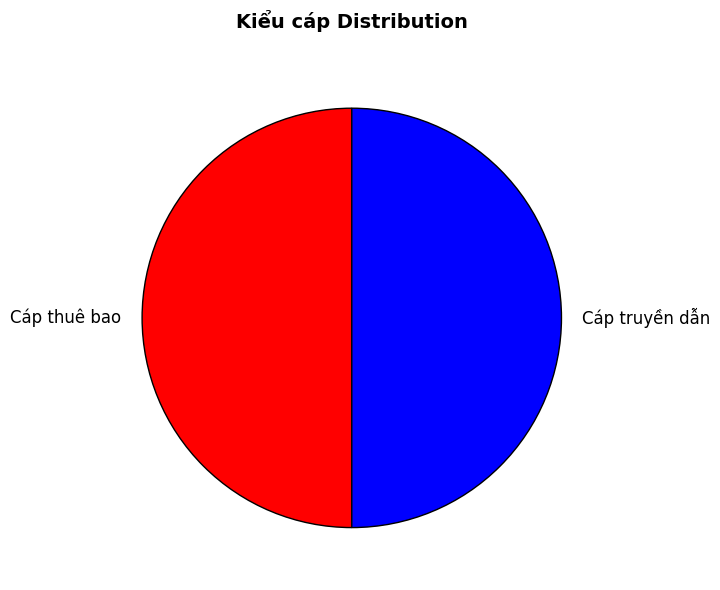

Approximately how many times larger is the value at Cáp truyền dẫn compared to Cáp thuê bao?

1.0